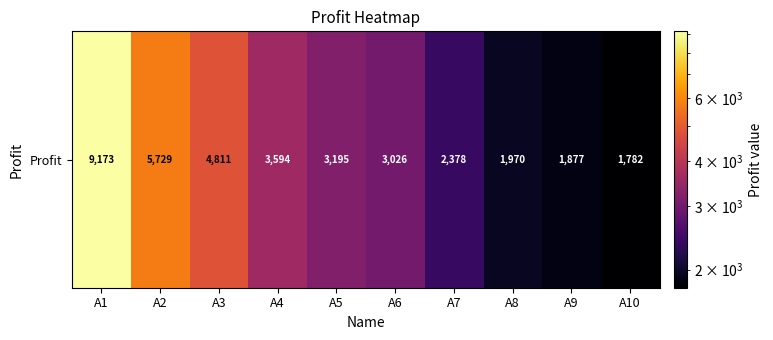

Where is the data nearest to the value 5477?

A2